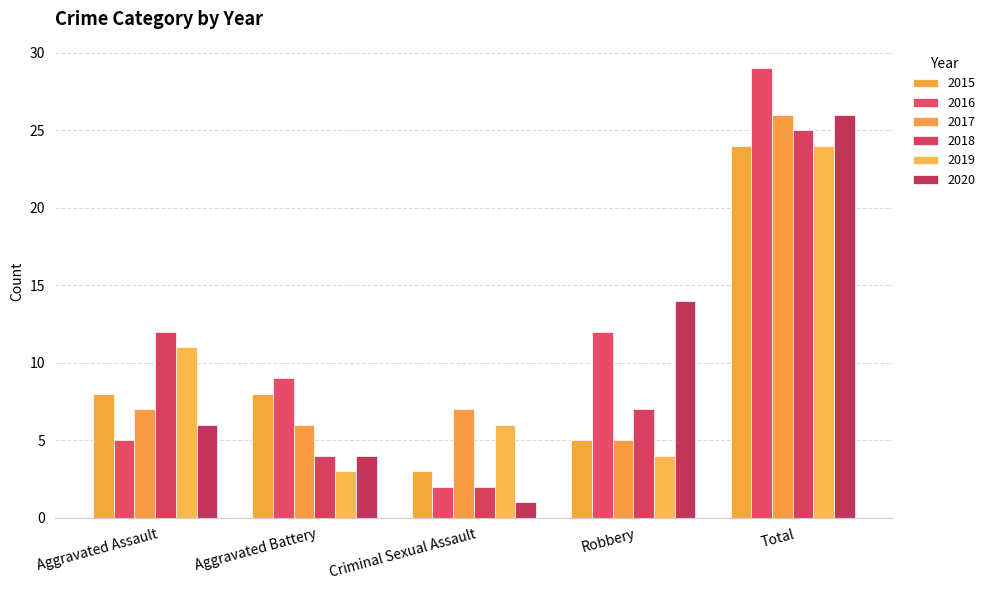

At which label is 2018 closest to 13?

Aggravated Assault